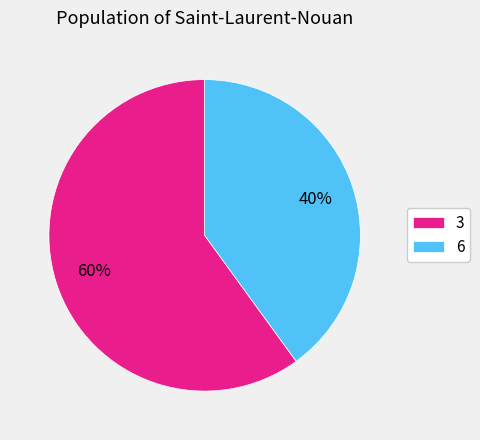

To the nearest percent, what percentage of the pie is 3?

60%